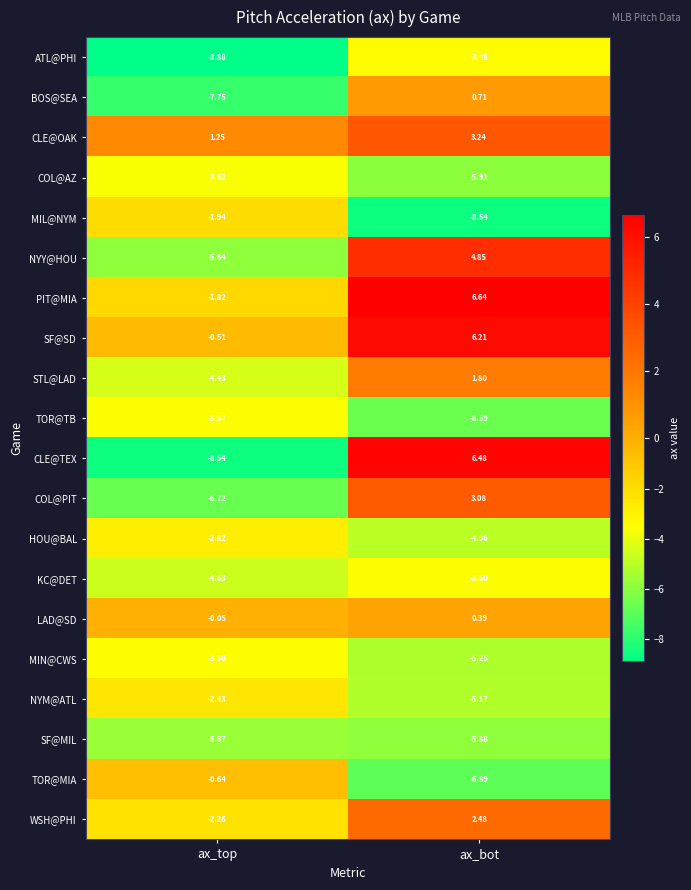

Rank the series at ax_bot from highest to lowest value.

PIT@MIA, CLE@TEX, SF@SD, NYY@HOU, CLE@OAK, COL@PIT, WSH@PHI, STL@LAD, BOS@SEA, LAD@SD, ATL@PHI, KC@DET, HOU@BAL, NYM@ATL, MIN@CWS, SF@MIL, COL@AZ, TOR@TB, TOR@MIA, MIL@NYM